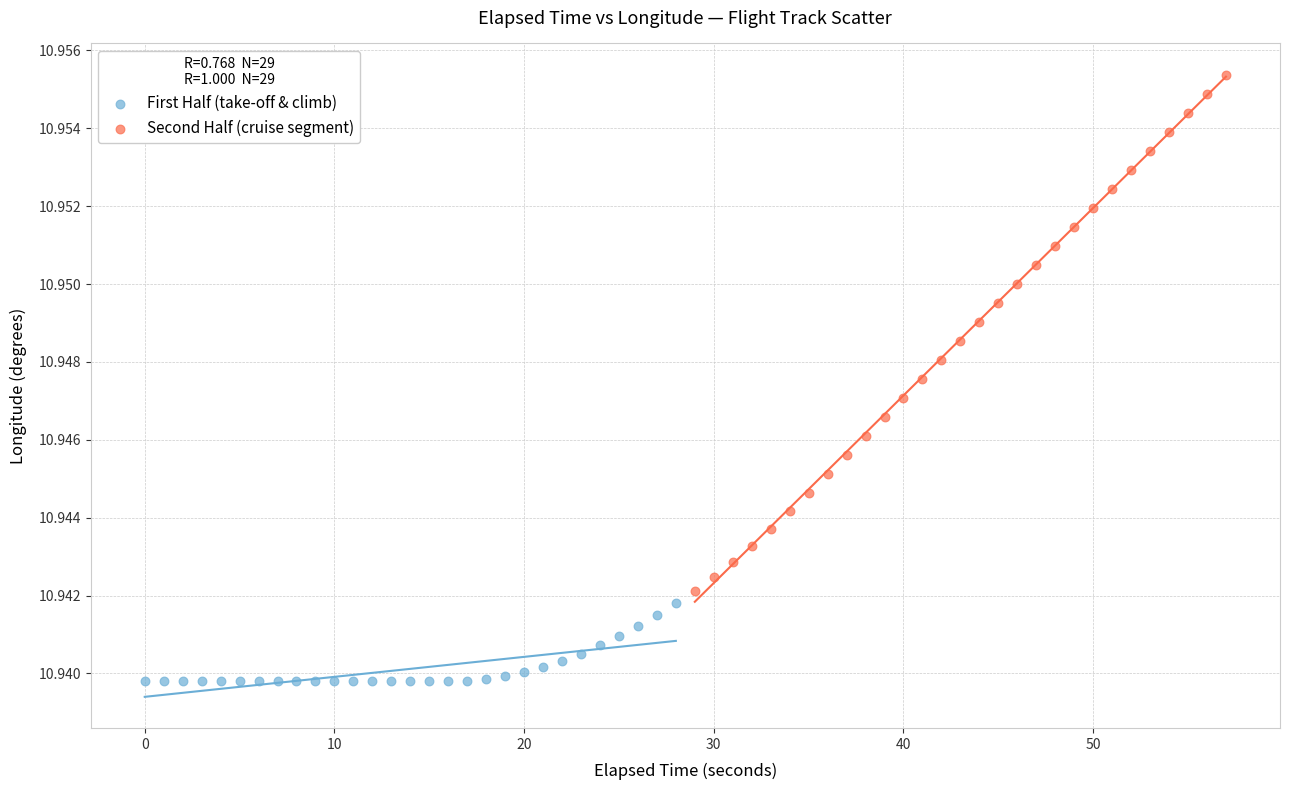

Which series has the widest spread of Y values?

Second Half (cruise segment)